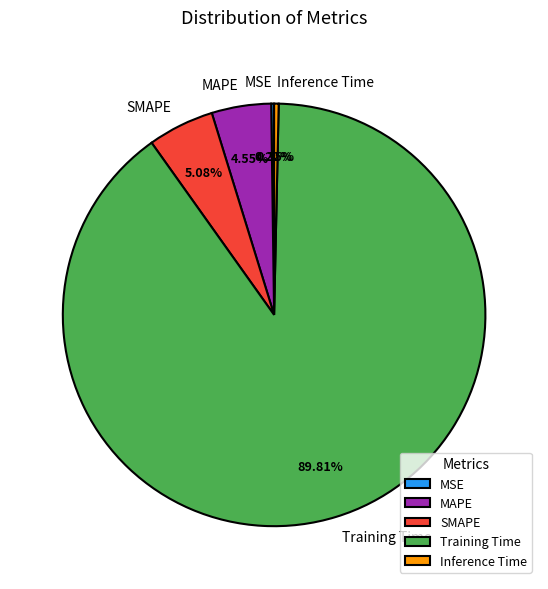

Combined, do MAPE and Inference Time account for over 50%?

No